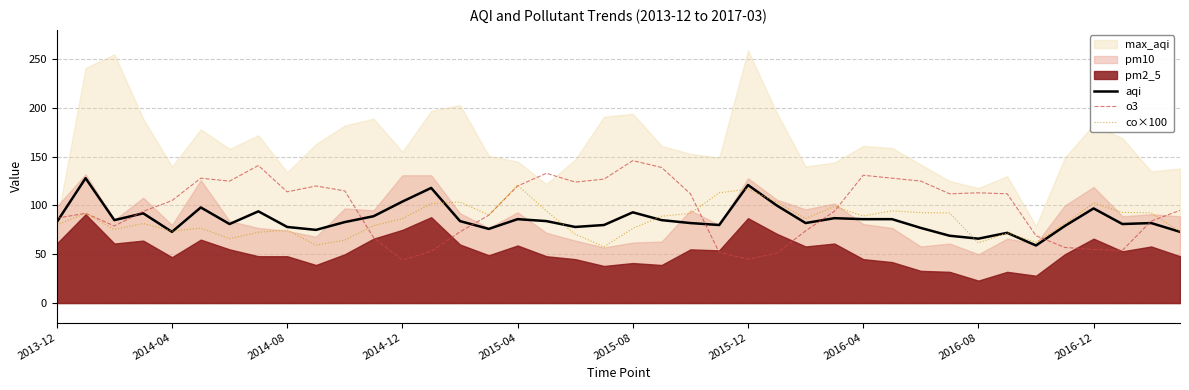

What is the lowest value of the o3 series?

44.0